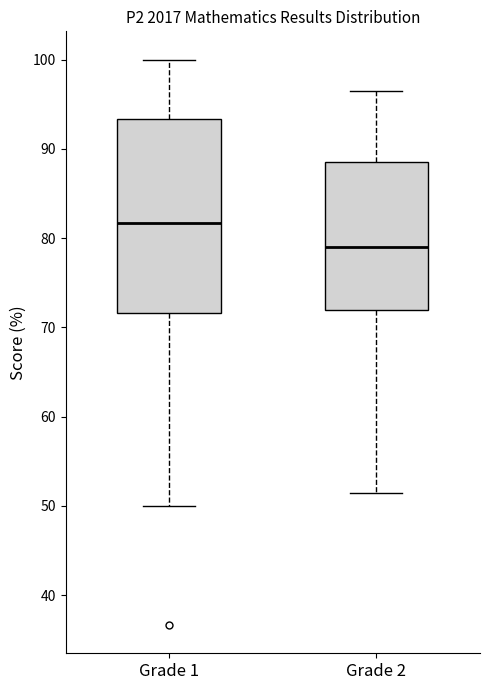

Which box's median line is the lowest?

Grade 2